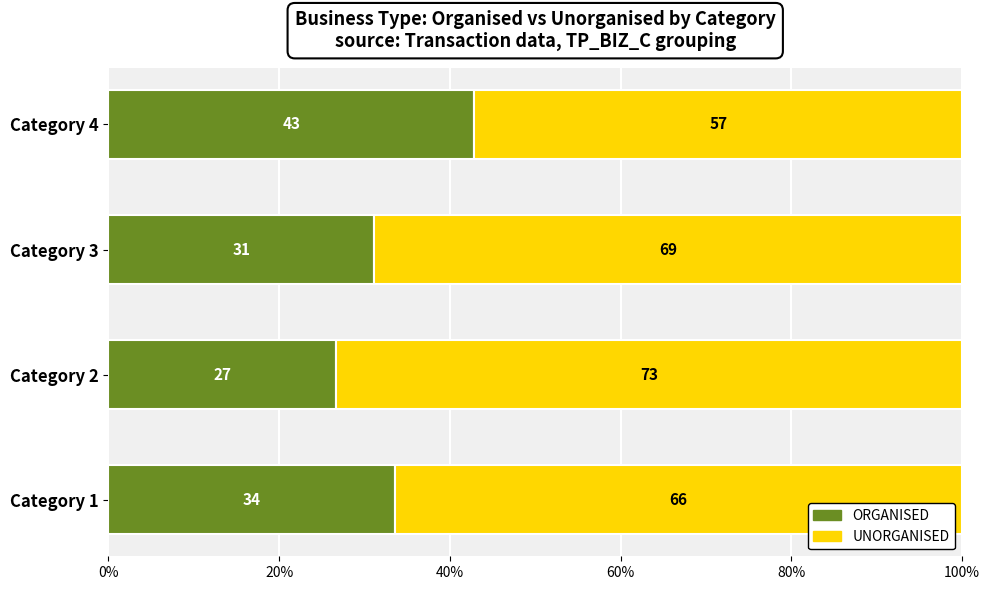

What is the total value across all series at Category 3?

100.0